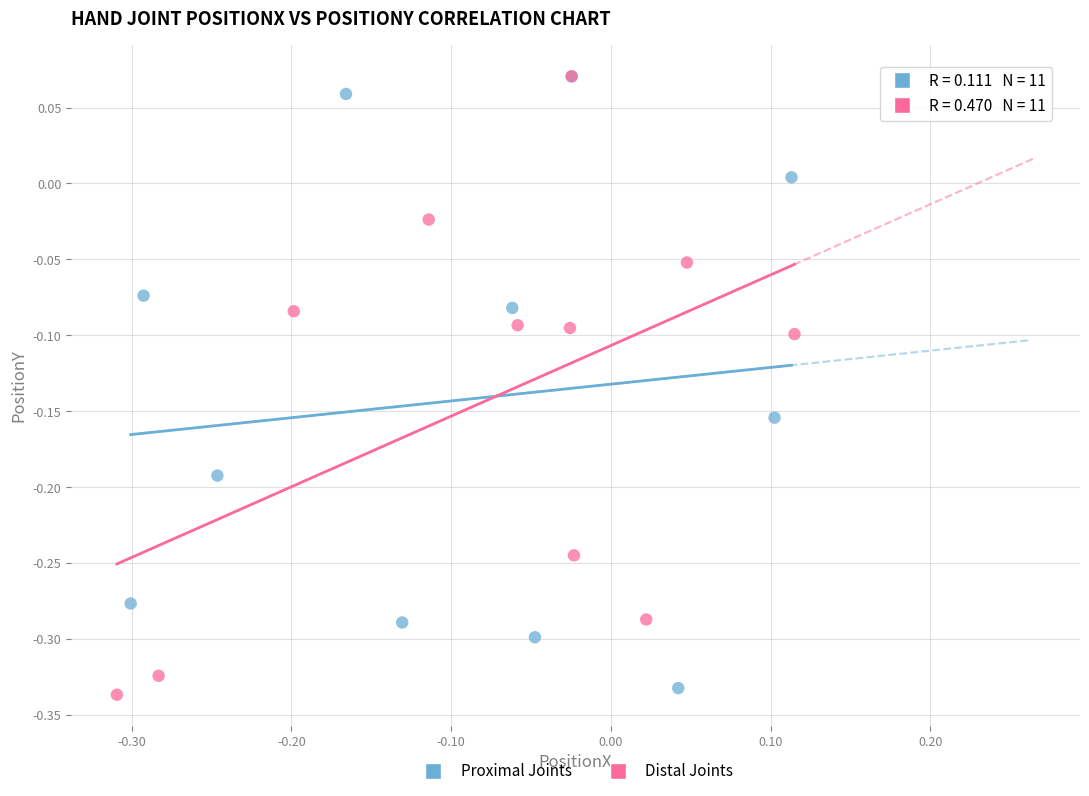

What are all the series names shown in the legend?

Proximal Joints, Distal Joints